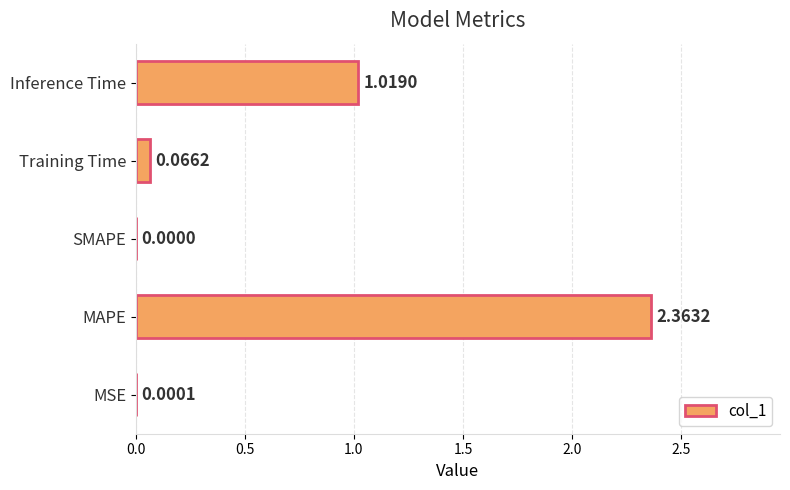

Where is the data nearest to the value 1?

Inference Time